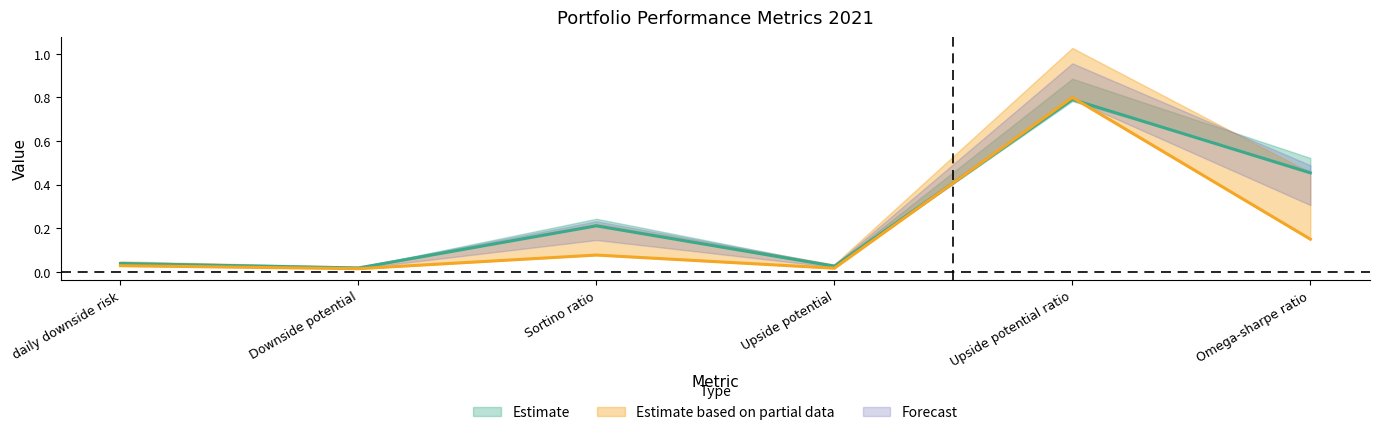

True or false: MVP_Ineffic_2021 has more than 1 interior local peaks.

True